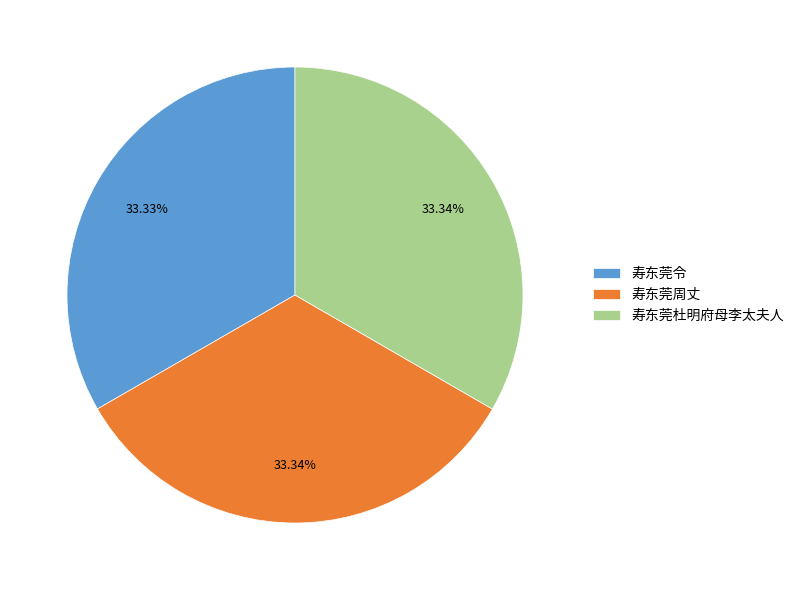

What is the ratio of the value at 寿东莞杜明府母李太夫人 to the value at 寿东莞周丈?

1.0